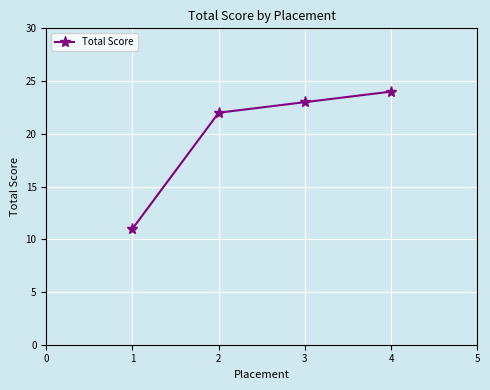

What is the change in value from 1 to 2?

+11